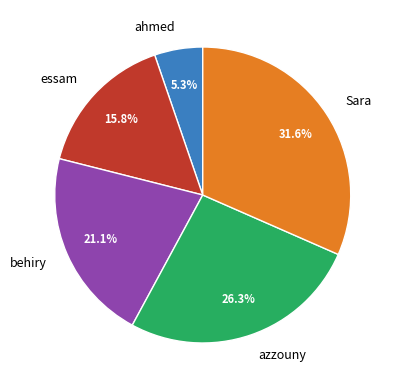

Combined, do behiry and ahmed account for over 50%?

No